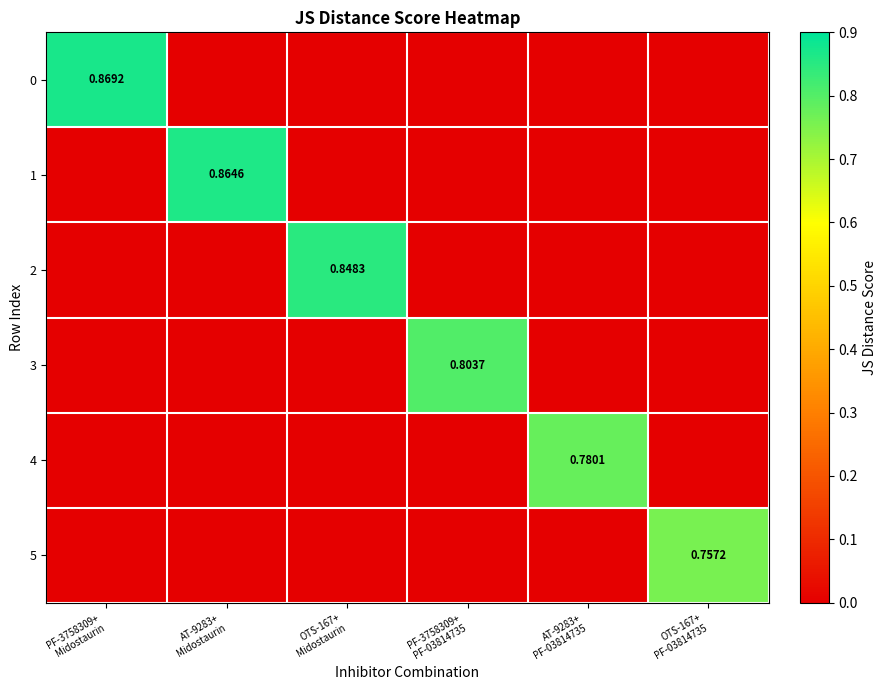

List the labels in order of 4 value, smallest first.

PF-3758309+ Midostaurin, AT-9283+ Midostaurin, OTS-167+ Midostaurin, PF-3758309+ PF-03814735, OTS-167+ PF-03814735, AT-9283+ PF-03814735